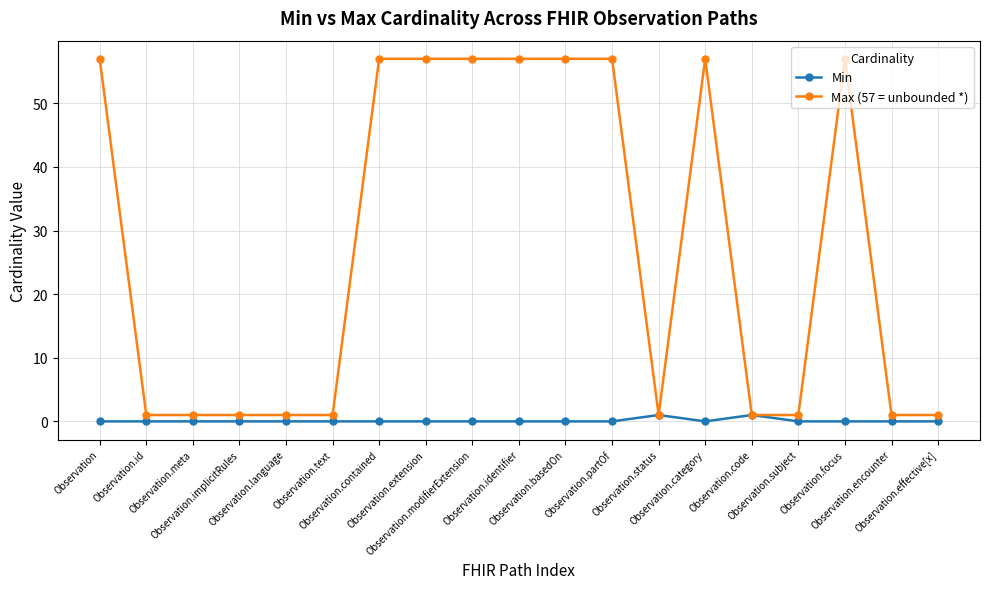

Reading left to right, what are all the values shown in this chart?

Min: Observation=0	Observation.id=0	Observation.meta=0	Observation.implicitRules=0	Observation.language=0	Observation.text=0	Observation.contained=0	Observation.extension=0	Observation.modifierExtension=0	Observation.identifier=0	Observation.basedOn=0	Observation.partOf=0	Observation.status=1	Observation.category=0	Observation.code=1	Observation.subject=0	Observation.focus=0	Observation.encounter=0	Observation.effective[x]=0
Max (57 = unbounded *): Observation=57	Observation.id=1	Observation.meta=1	Observation.implicitRules=1	Observation.language=1	Observation.text=1	Observation.contained=57	Observation.extension=57	Observation.modifierExtension=57	Observation.identifier=57	Observation.basedOn=57	Observation.partOf=57	Observation.status=1	Observation.category=57	Observation.code=1	Observation.subject=1	Observation.focus=57	Observation.encounter=1	Observation.effective[x]=1